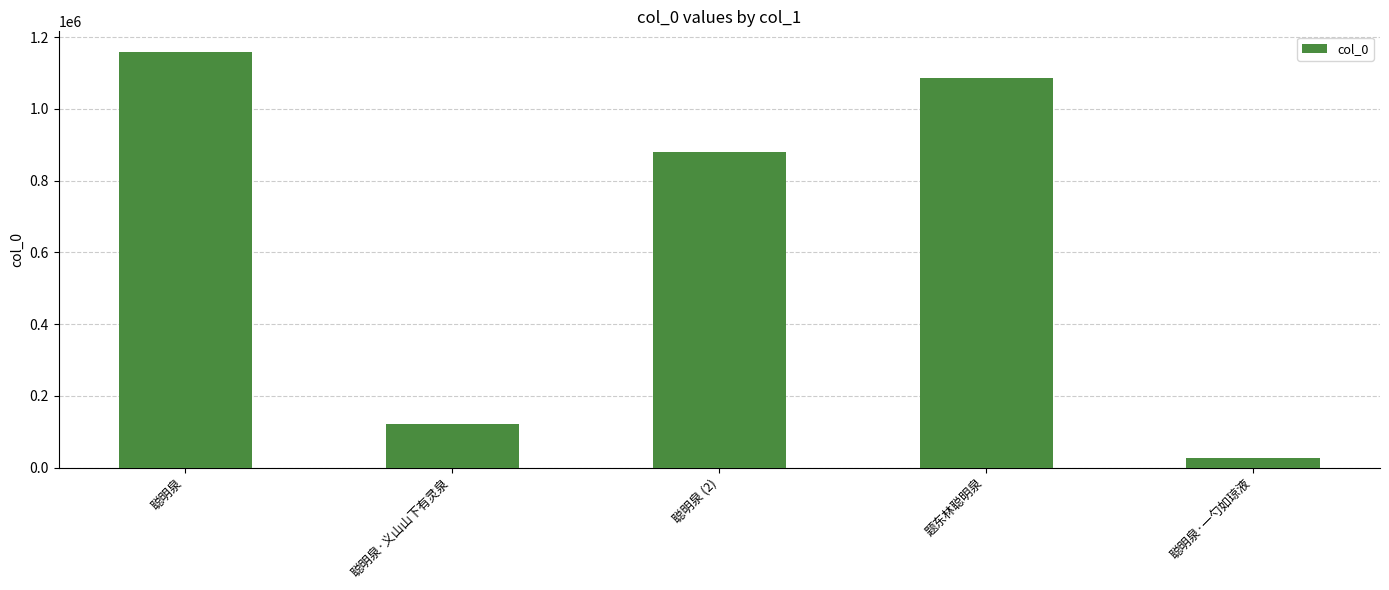

What is the greatest value displayed?

1157999